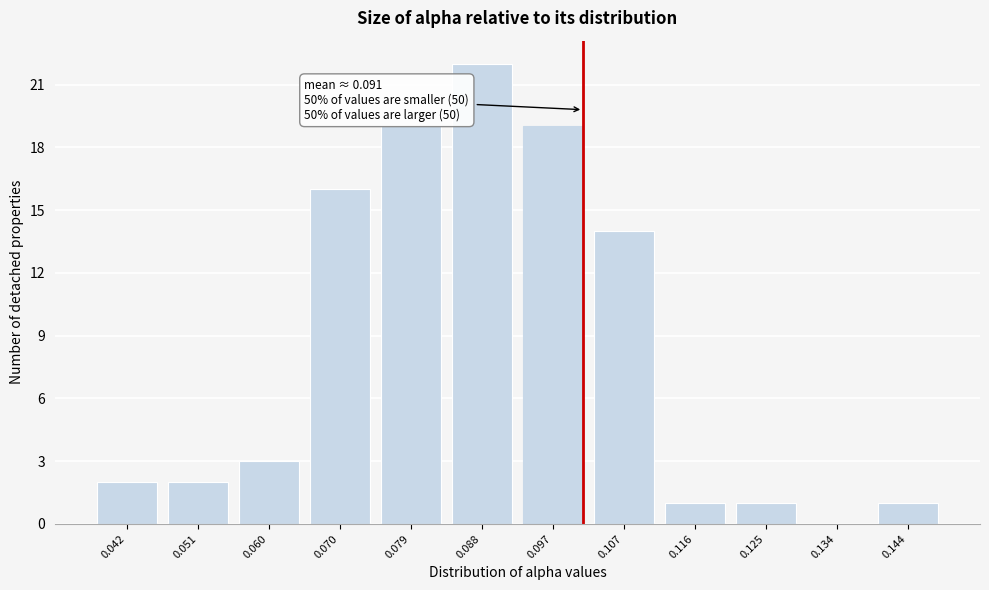

Reading left to right, what are all the values shown in this chart?

0.042=2	0.051=2	0.060=3	0.070=16	0.079=19	0.088=22	0.097=19	0.107=14	0.116=1	0.125=1	0.134=0	0.144=1